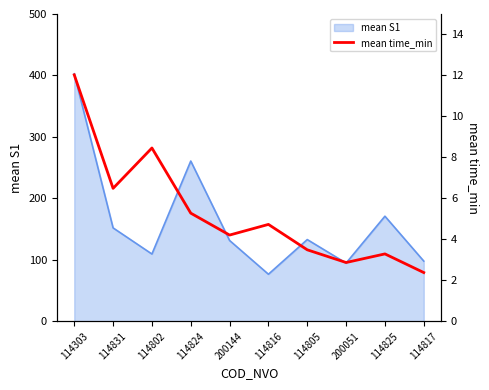

Reading right to left, what are all the values shown in this chart?

114817=2.4	114825=3.3	200051=2.9	114805=3.5	114816=4.7	200144=4.2	114824=5.3	114802=8.5	114831=6.5	114303=12.0